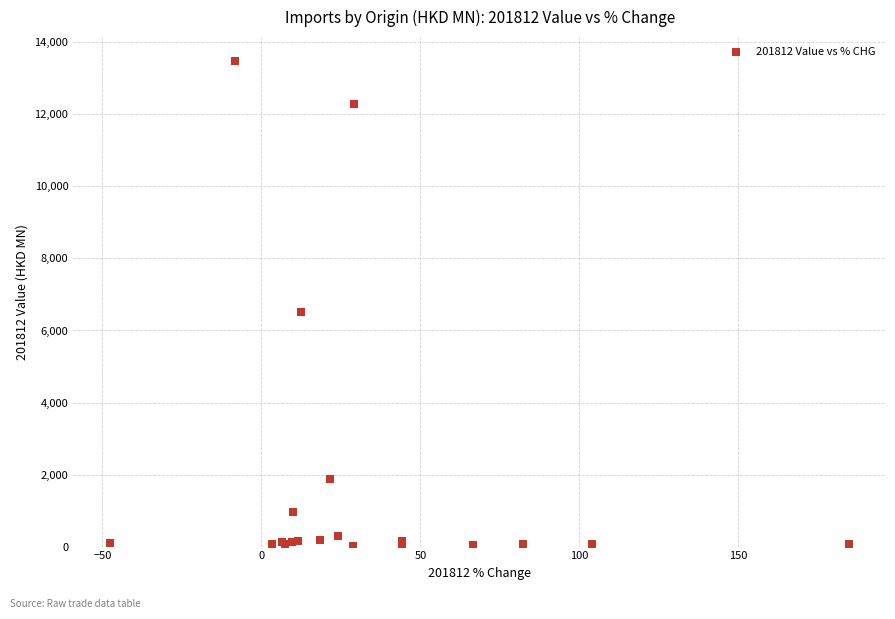

What Y value in the scatter plot is closest to 6750?

6500.0